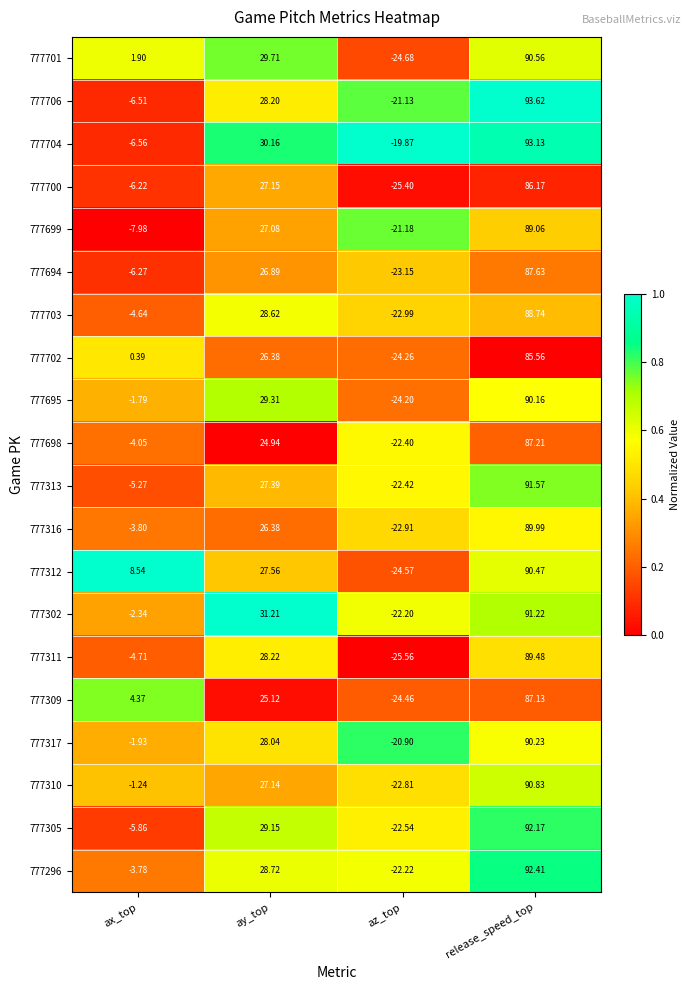

At which label is 777312 closest to 32?

ay_top